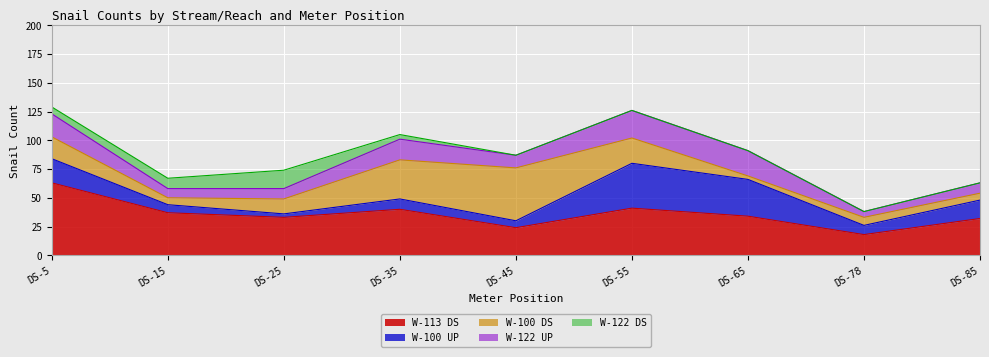

What are all the series names shown in the legend?

W-113 DS, W-100 UP, W-100 DS, W-122 UP, W-122 DS